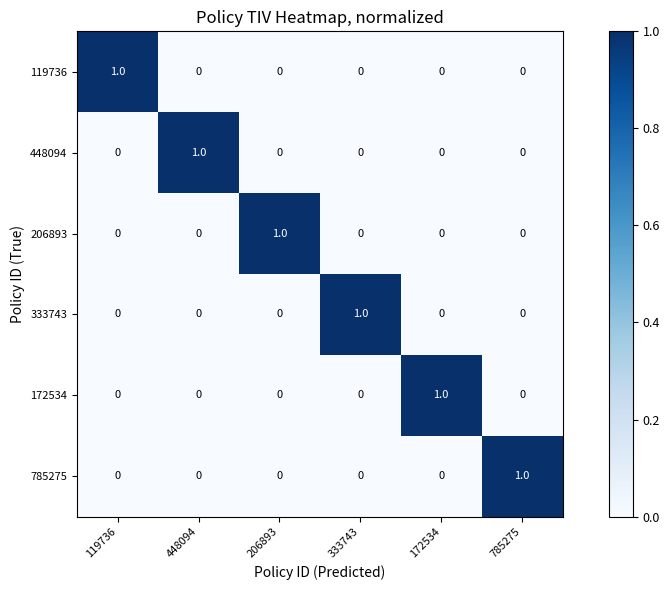

How many 785275 values are between 0 and 1?

6